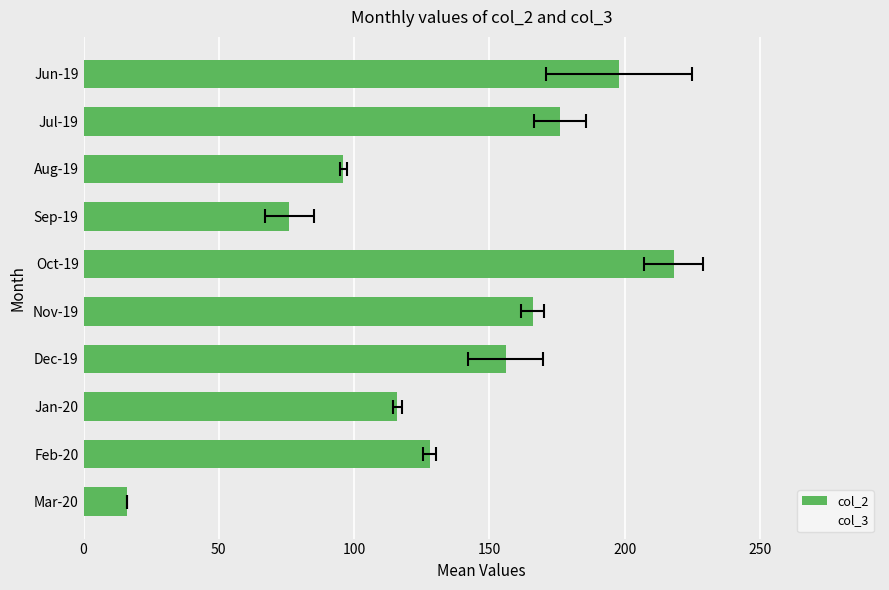

At Aug-19, list the series in order from smallest to largest.

col_3, col_2